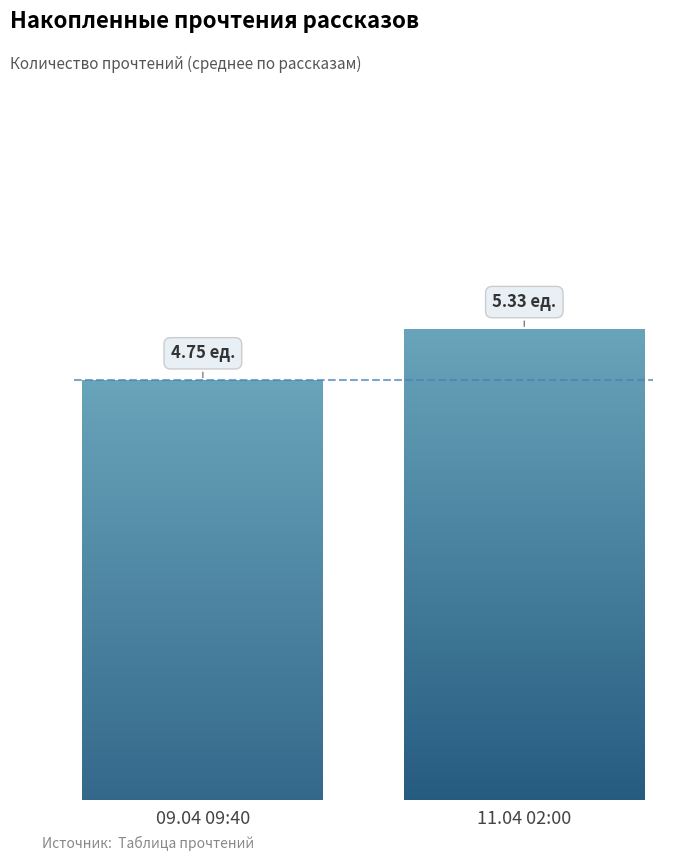

Are the bars horizontal?

No